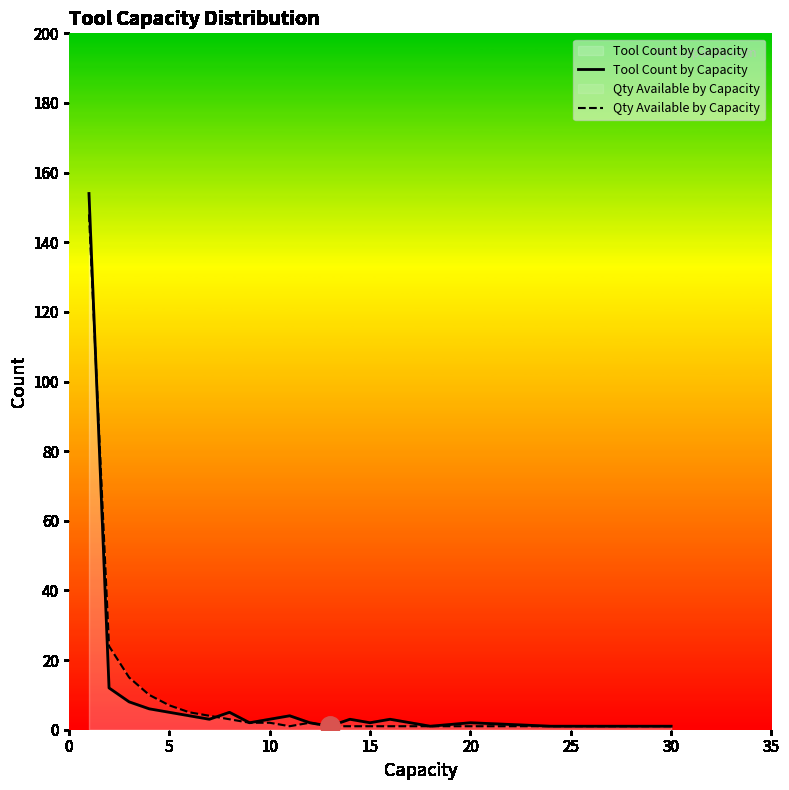

What is the maximum value for Tool Count by Capacity?

154